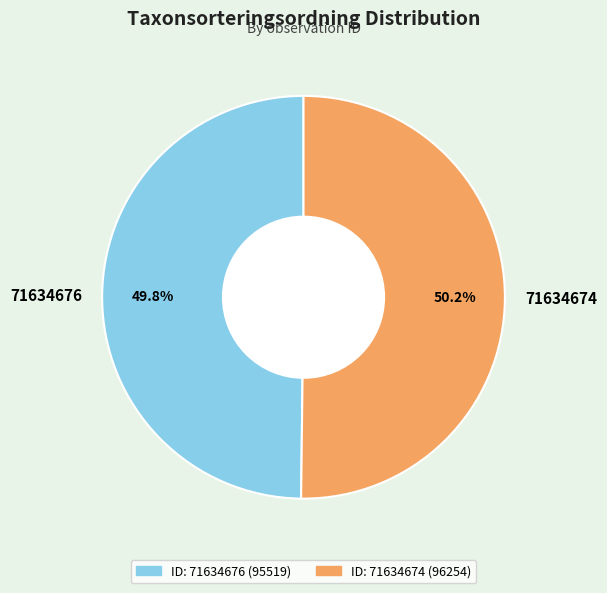

How many slices are in this pie chart?

2